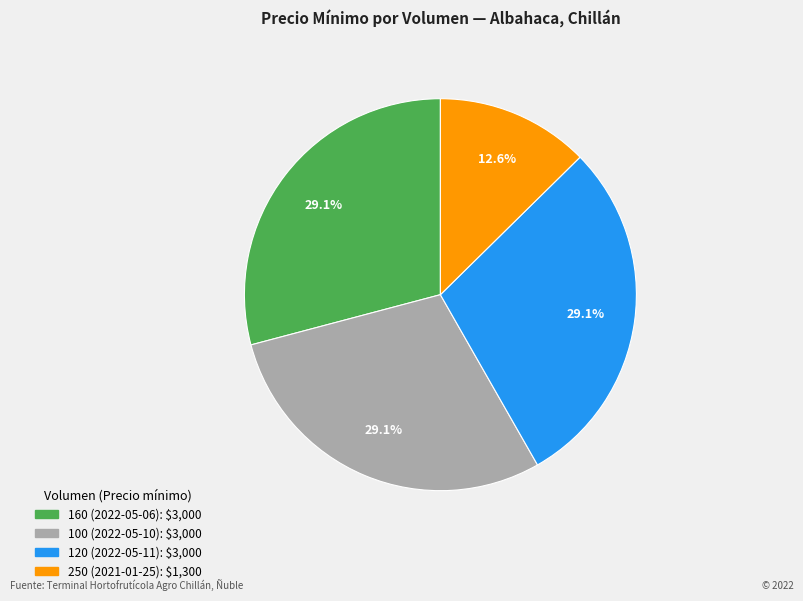

To the nearest percent, what is the average slice percentage?

25%